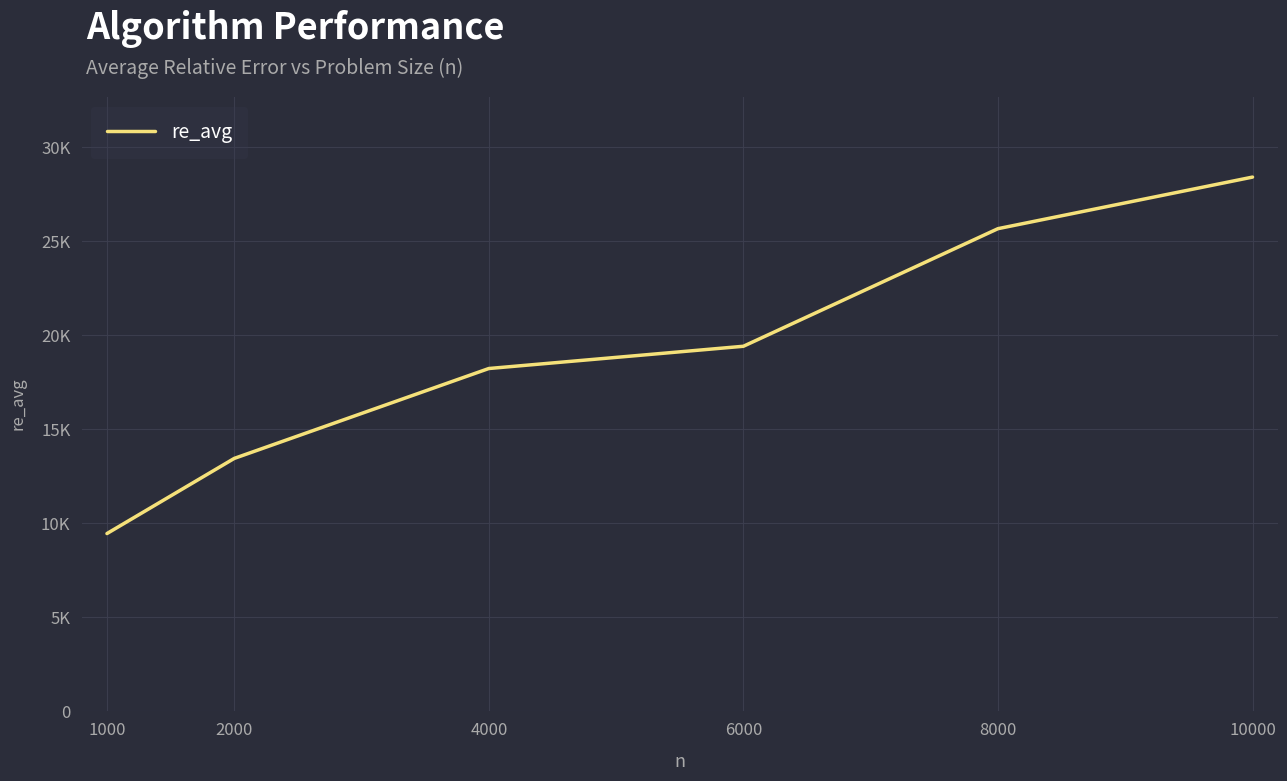

How many categories are shown in the chart?

6